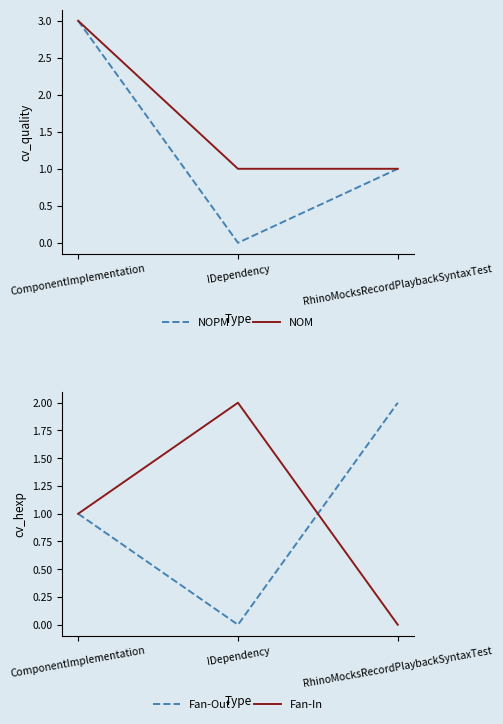

Is the value of Fan-In at IDependency greater than the value of NOPM at IDependency?

Yes